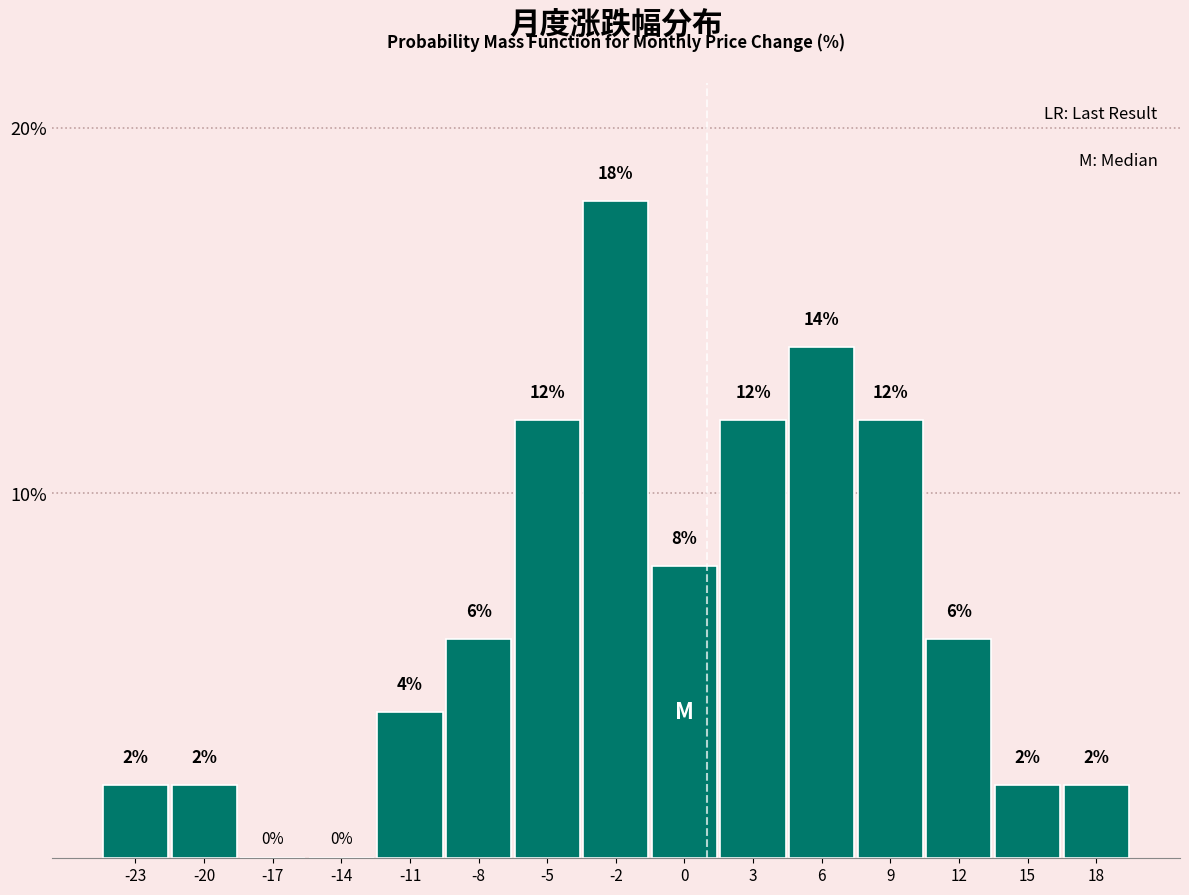

Reading left to right, transcribe all the data shown in this chart.

-23=2.0	-20=2.0	-17=0.0	-14=0.0	-11=4.0	-8=6.0	-5=12.0	-2=18.0	0=8.0	3=12.0	6=14.0	9=12.0	12=6.0	15=2.0	18=2.0